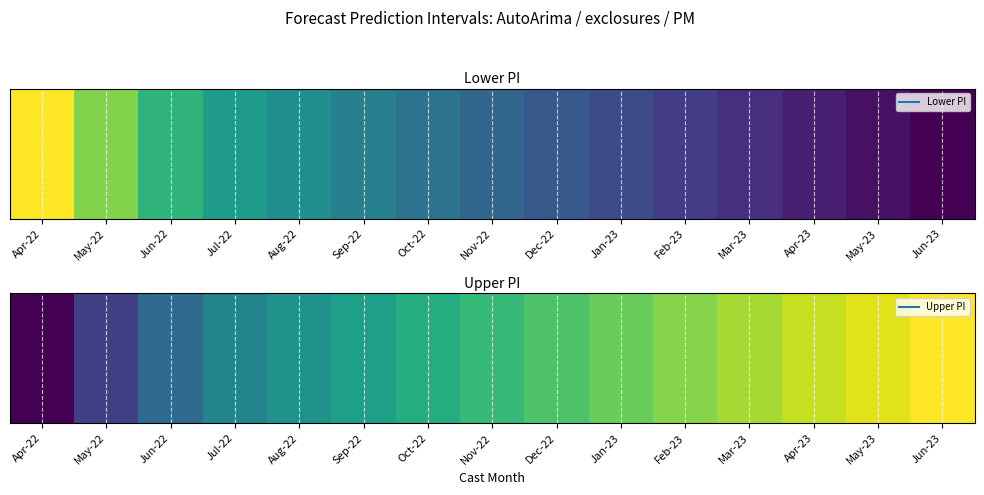

What is the smallest value displayed?

1.6